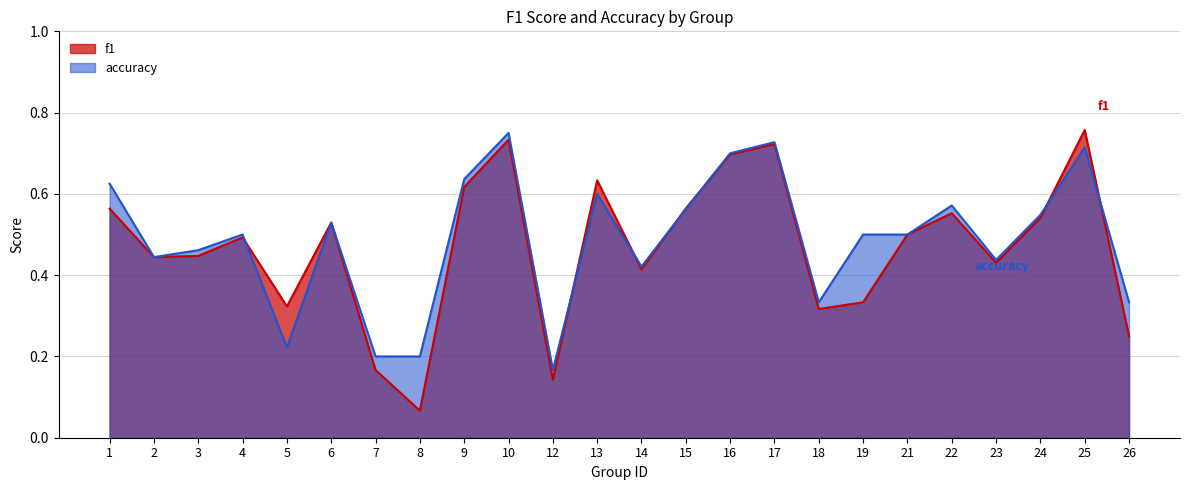

Where do f1 and accuracy first cross each other?

4 and 5